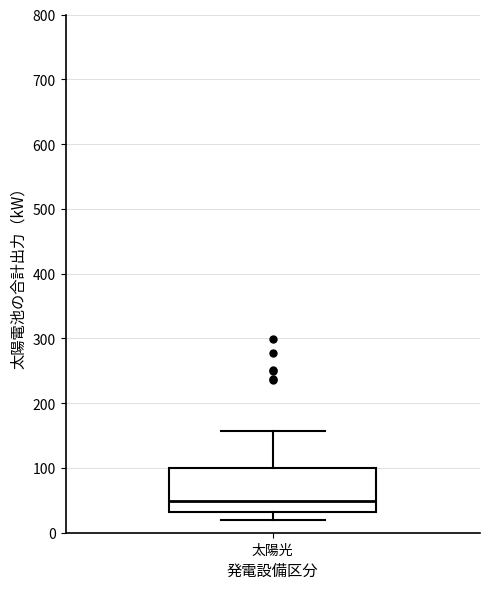

Transcribe this box plot: give where the median line is, the range the box spans, and where the two whiskers end, as read against the y-axis. The values are not printed on the chart, so give them approximately, as read against the axis.

median 50, box 30 to 100, whiskers 20 to 160